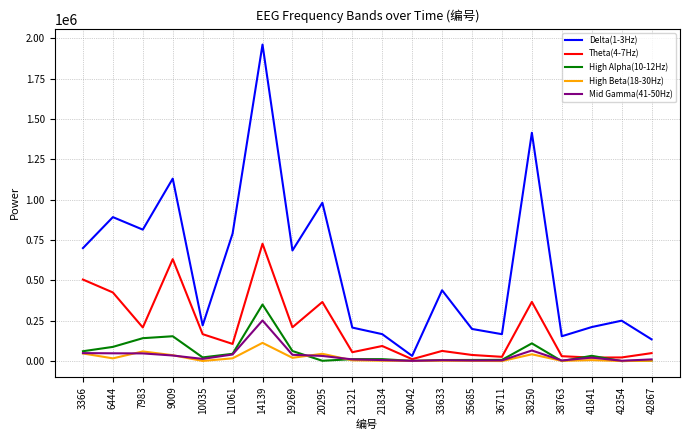

True or false: Delta(1-3Hz) and Theta(4-7Hz) cross at least once.

False